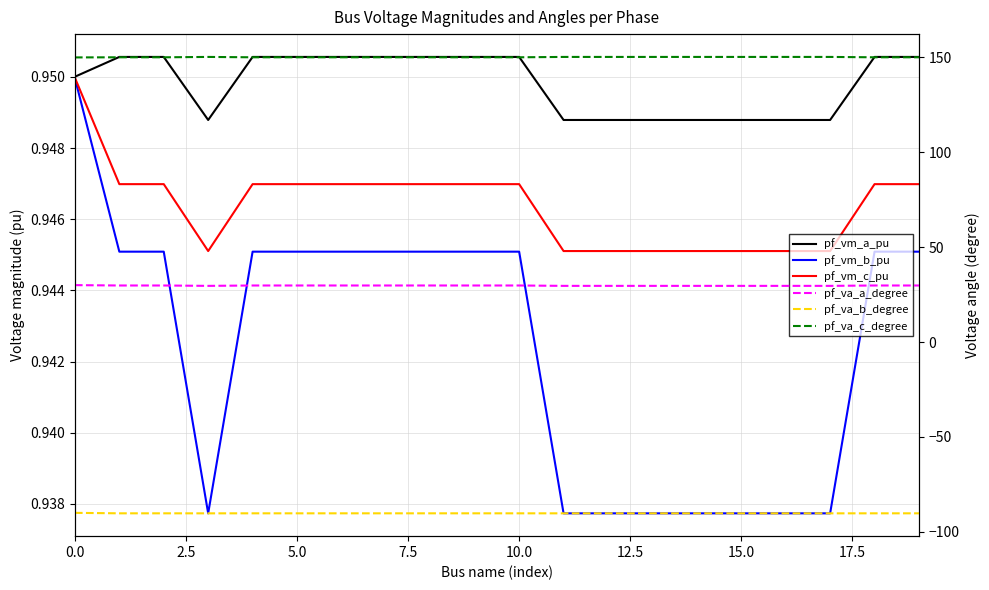

The value of pf_vm_a_pu at 5.0 is 1.7. True or false?

False